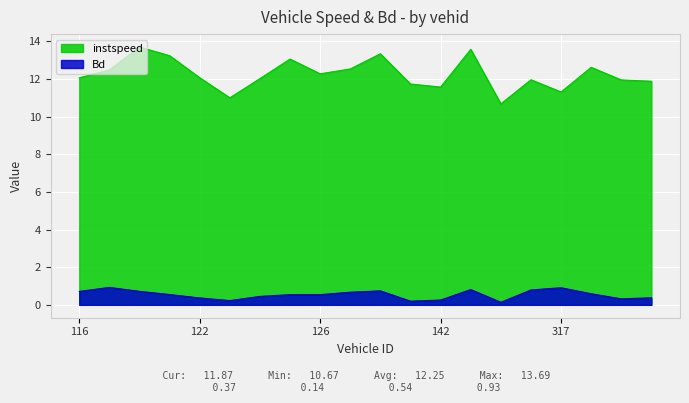

At which category is the sum across all series the highest?

119